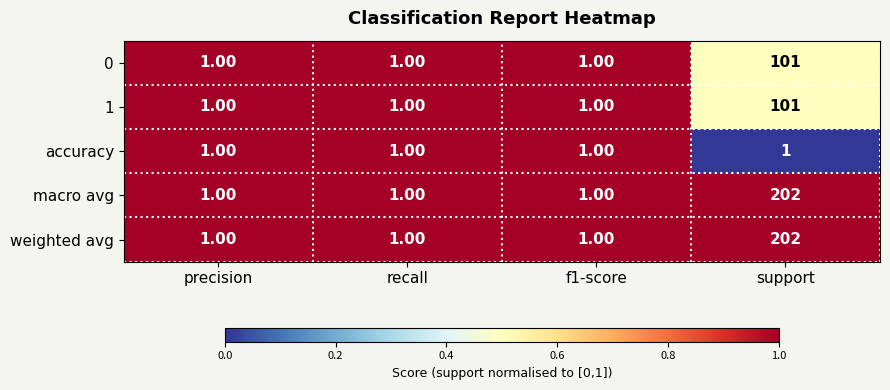

What is the total value across all series at precision?

5